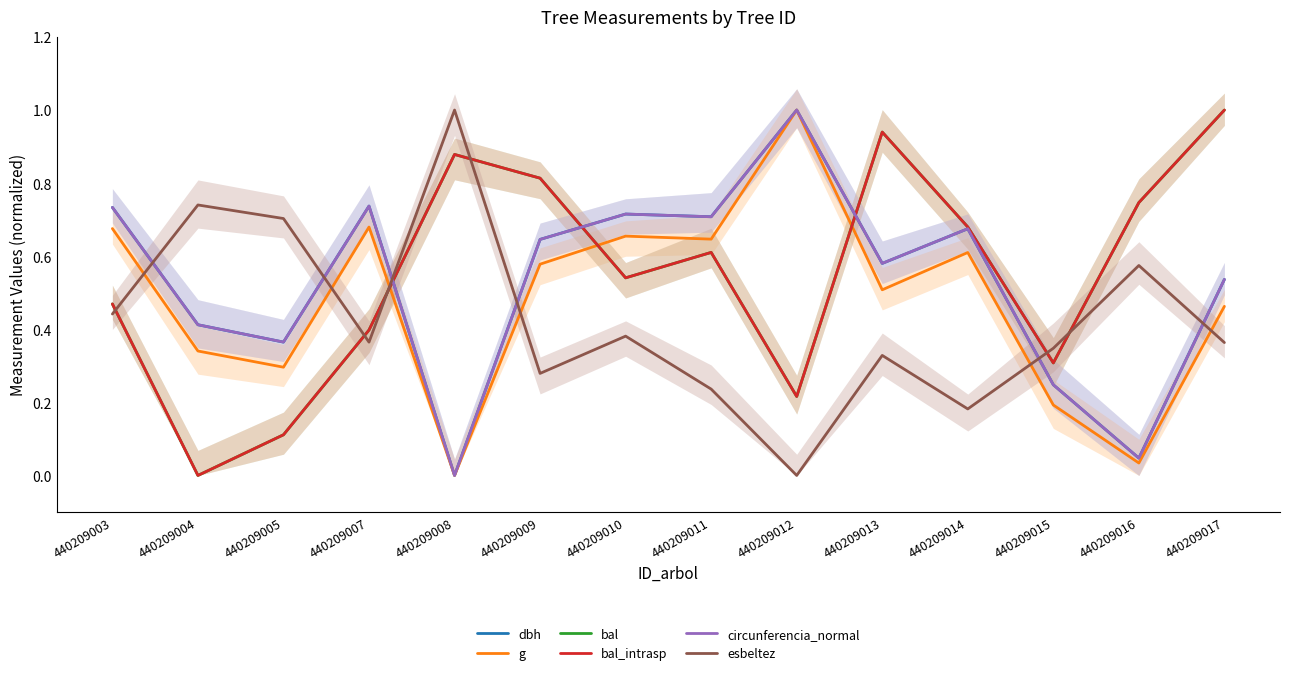

Does the chart have visible grid lines?

No